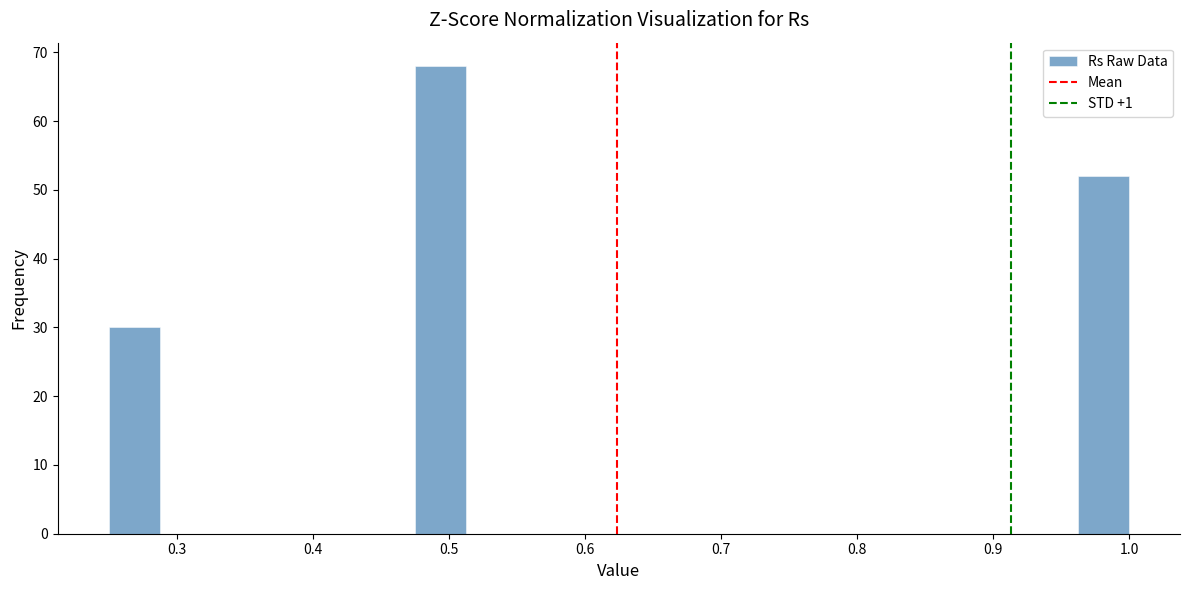

Read against the x-axis, roughly where is the centre of the tallest bar?

0.49